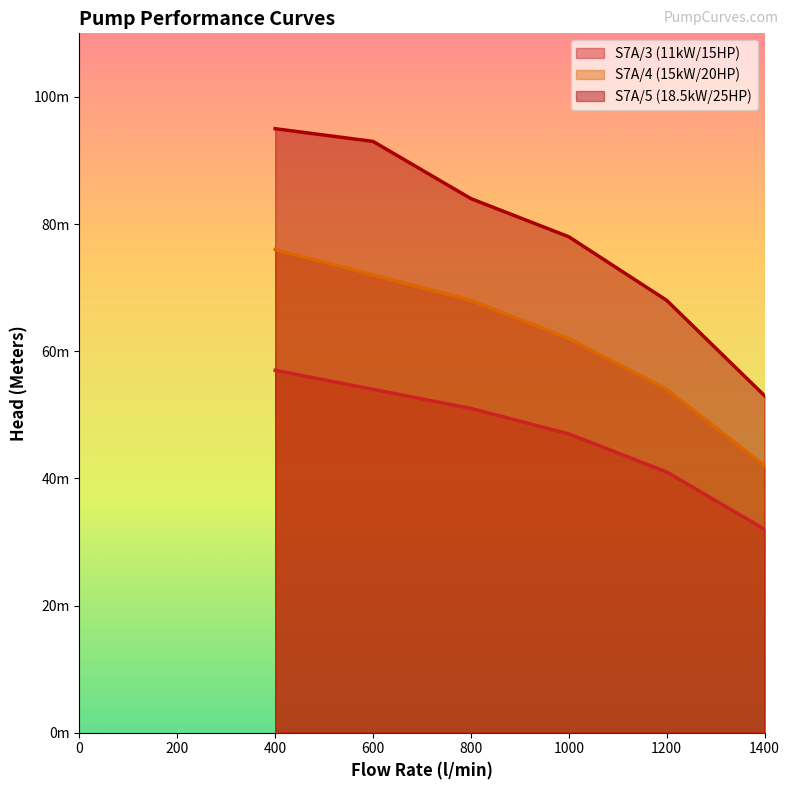

Reading right to left, extract all data points from this chart.

S7A/3 (11kW/15HP): 32	41	47	51	54	57
S7A/4 (15kW/20HP): 42	54	62	68	72	76
S7A/5 (18.5kW/25HP): 53	68	78	84	93	95